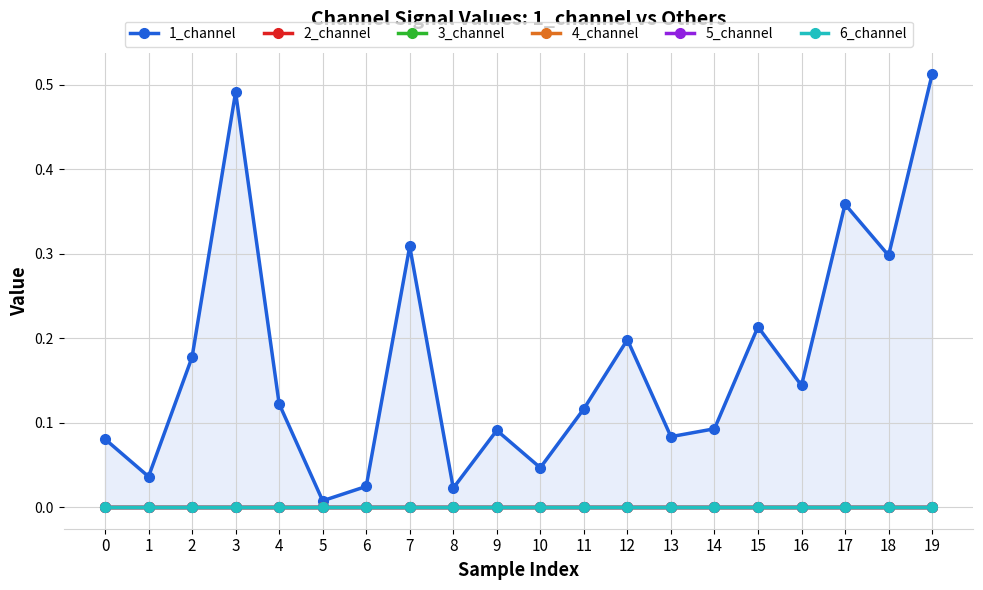

What is the greatest value displayed?

0.5